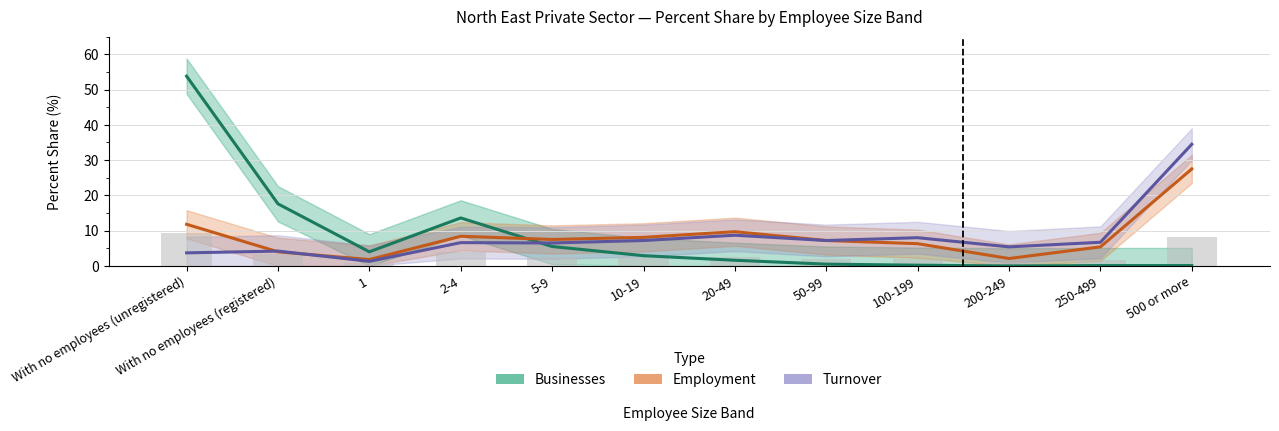

How many categories are shown in the chart?

12